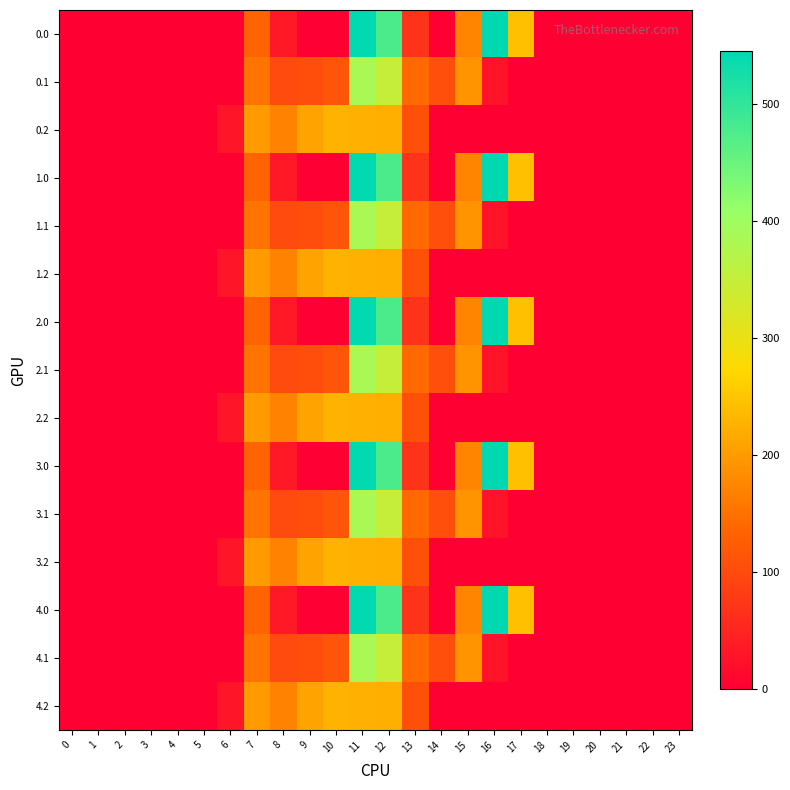

What is the total value across all series at 7?

2432.6